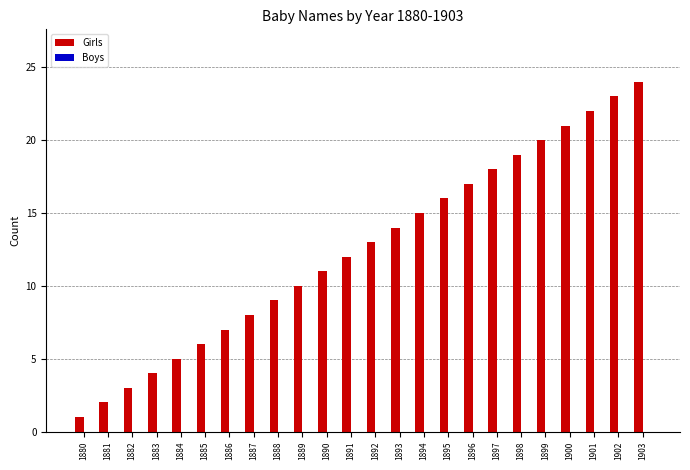

List the labels in order of value, largest first.

1903, 1902, 1901, 1900, 1899, 1898, 1897, 1896, 1895, 1894, 1893, 1892, 1891, 1890, 1889, 1888, 1887, 1886, 1885, 1884, 1883, 1882, 1881, 1880